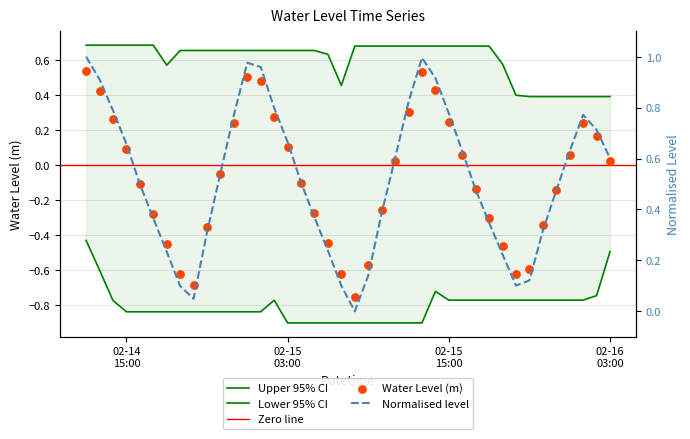

What is the change in value from 2024-02-15 23:00:00 to 2024-02-16 01:00:00?

+0.4